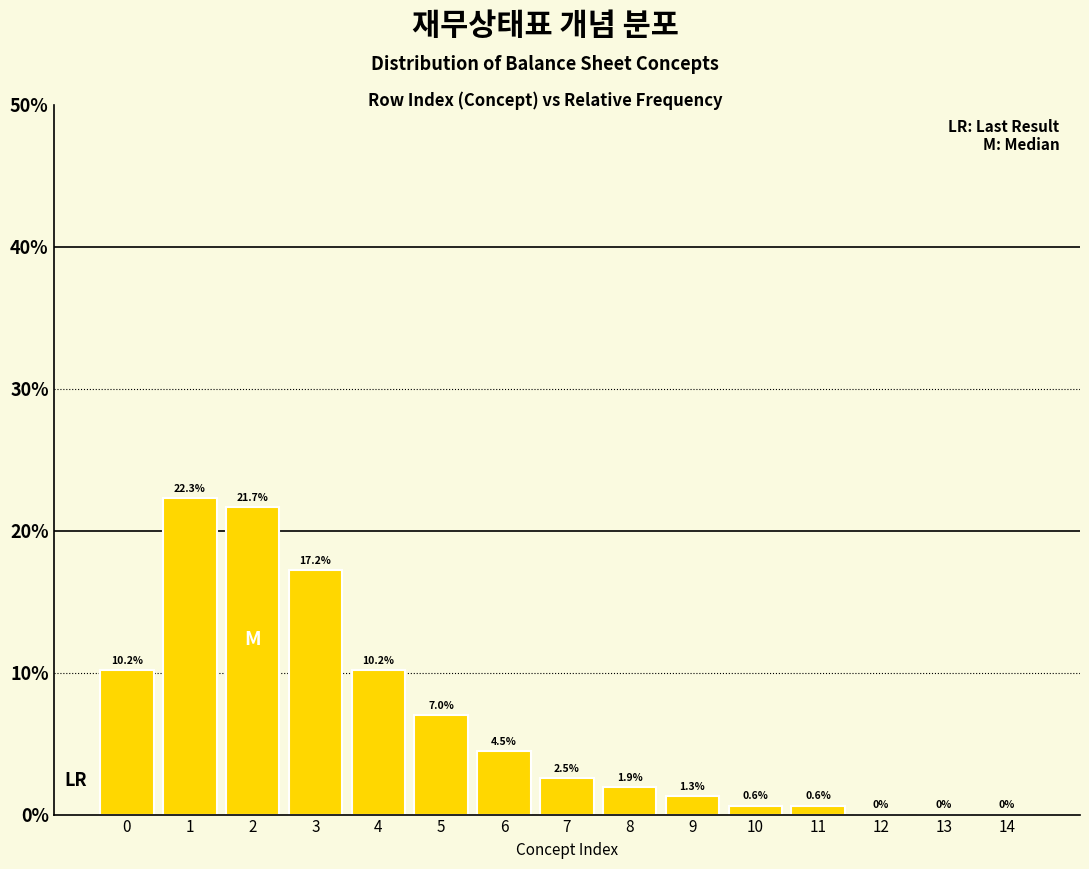

Are the bars horizontal?

No